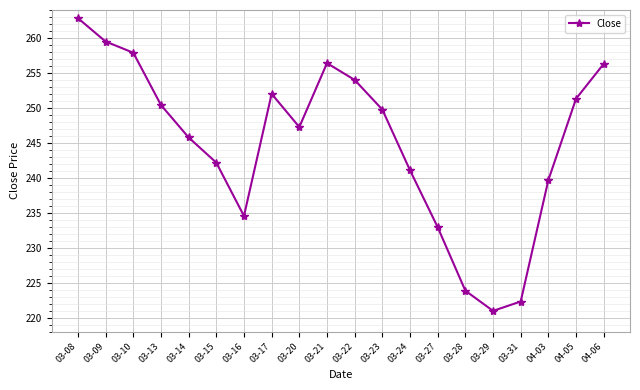

What is the maximum value shown in the chart?

262.8